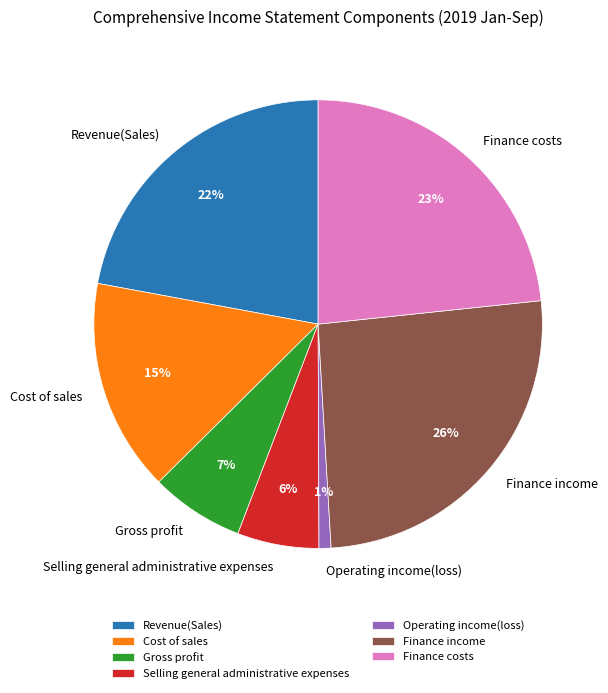

Which slice is the largest?

Finance income